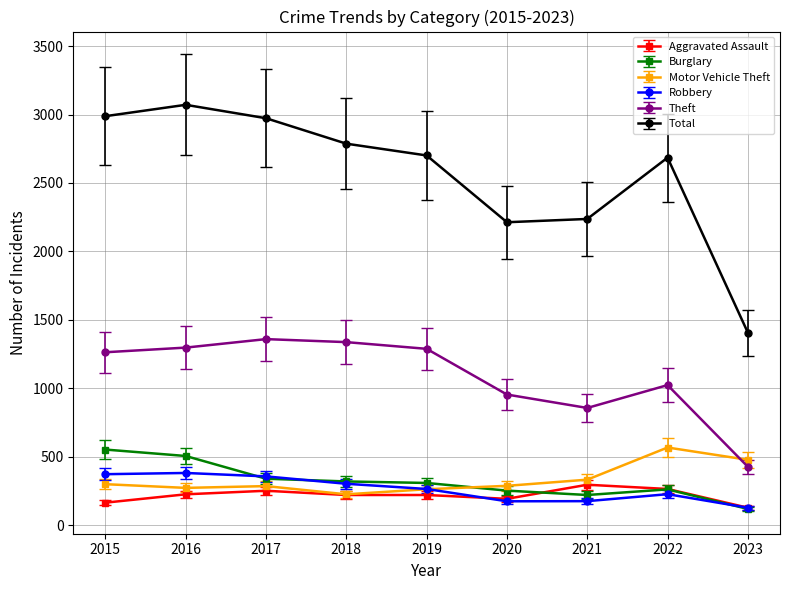

What is the difference between the highest and lowest values at 2016?

2846